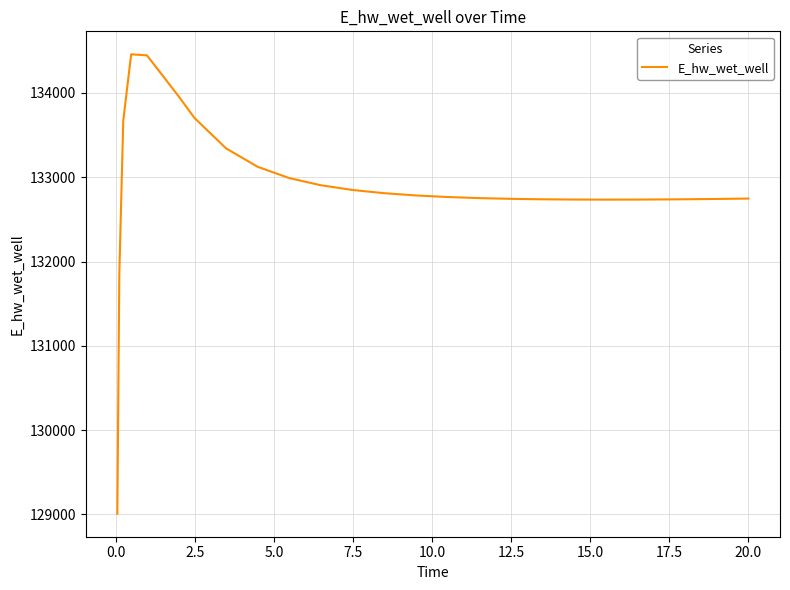

What is the minimum value shown in the chart?

129007.3